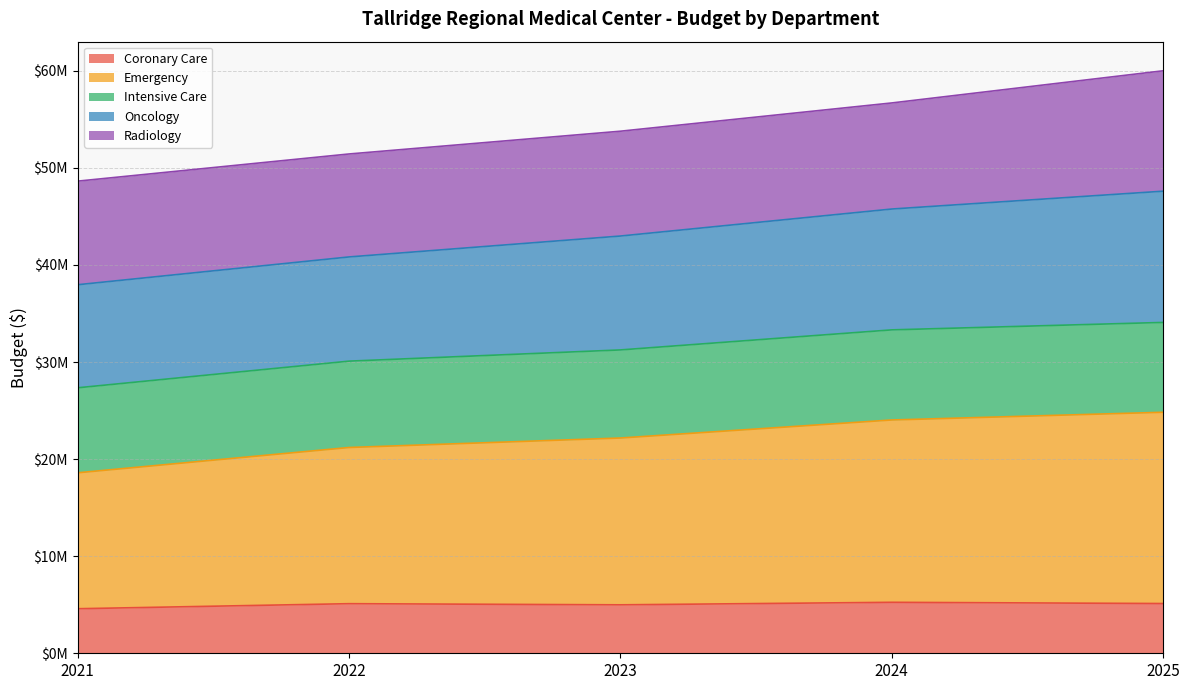

What are all the series names shown in the legend?

Coronary Care, Emergency, Intensive Care, Oncology, Radiology